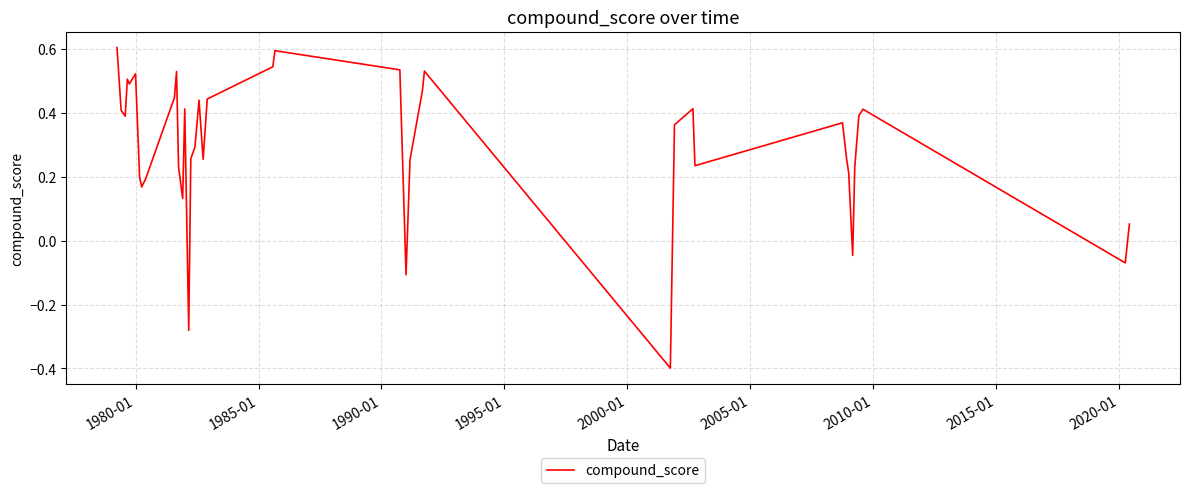

What is the difference between the maximum and minimum values?

1.0